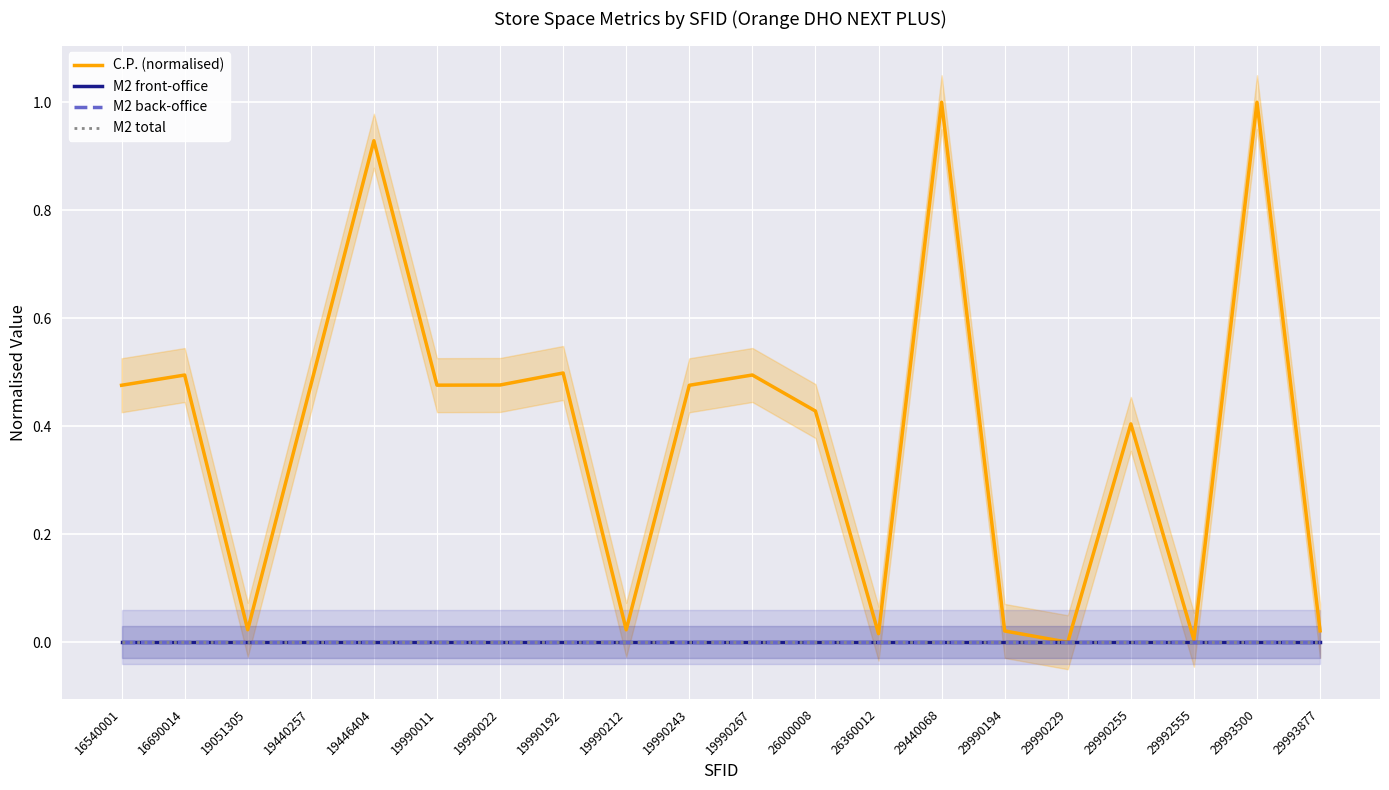

Between 19990022 and 29993500, which series saw the biggest shift?

C.P. (normalised)